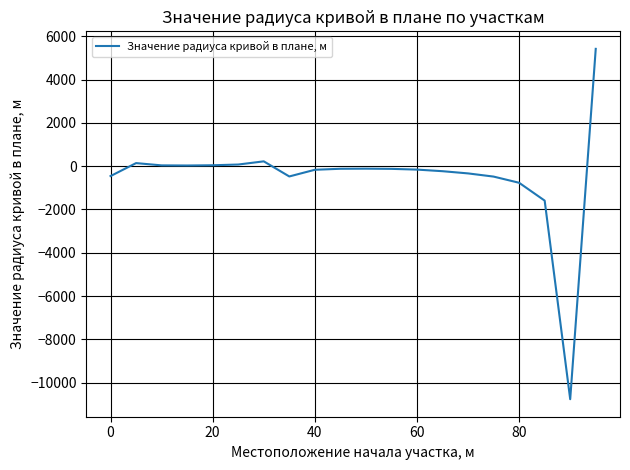

What is the difference between the maximum and minimum values?

16185